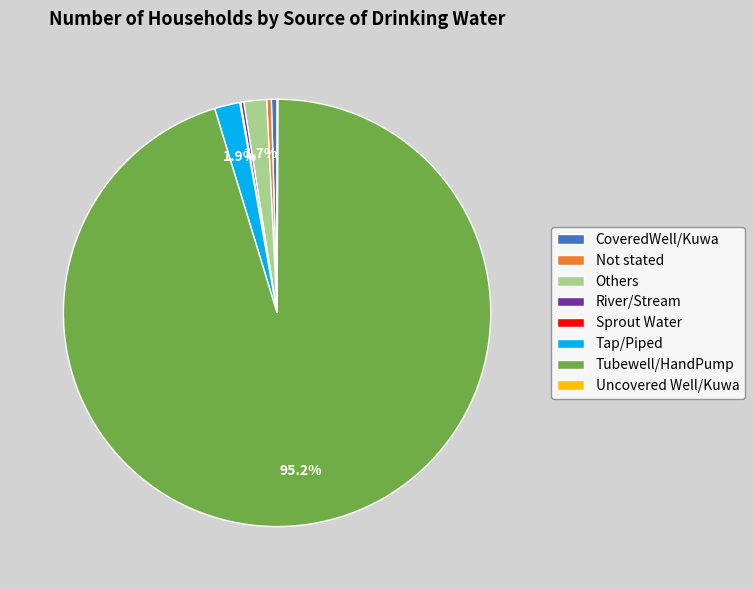

What portion of the pie excludes Others?

98.3%